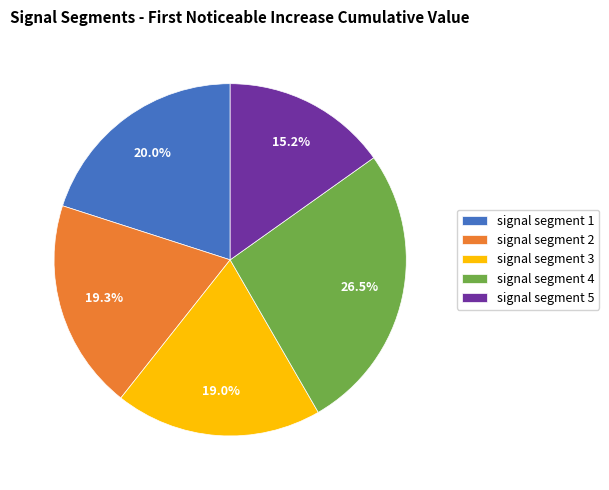

Does signal segment 4 represent more than half of the total?

No